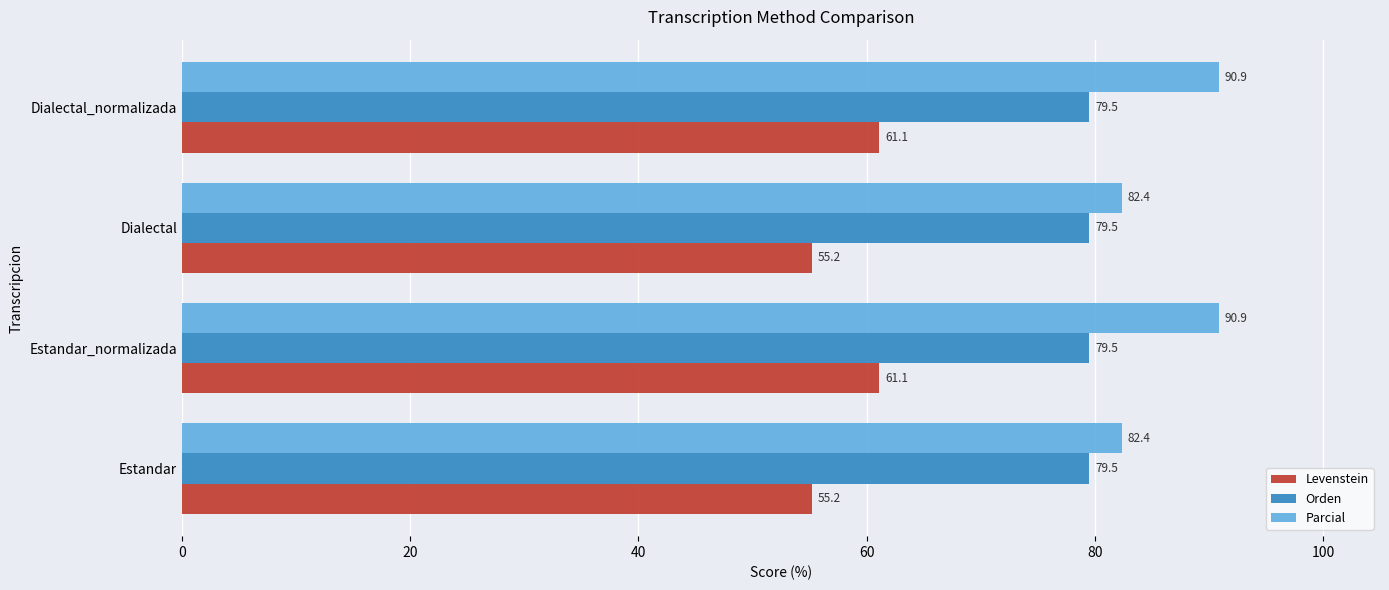

Which series has the widest spread of values?

Parcial